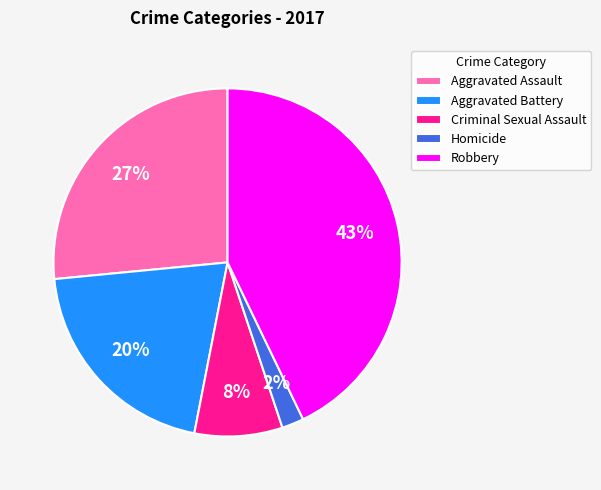

To the nearest percent, what is the difference between the Homicide and Criminal Sexual Assault slice percentages?

6%